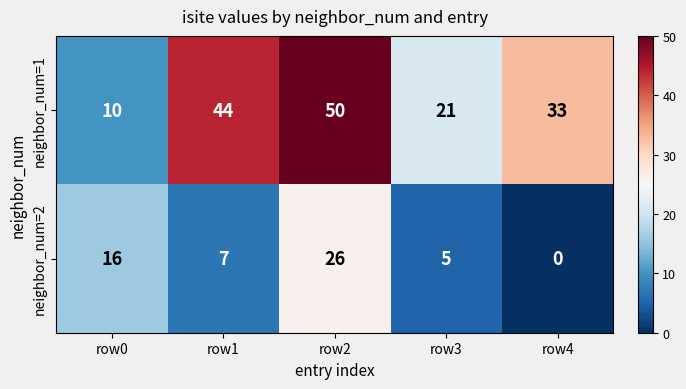

At which category does the chart reach its peak across all series?

row2